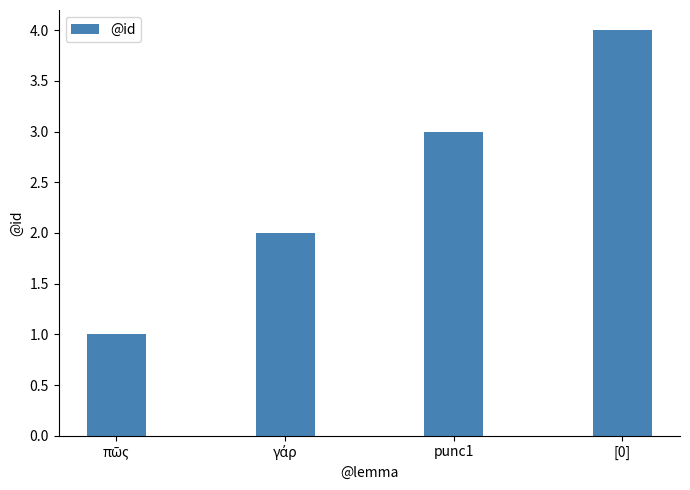

What is the difference between the maximum and minimum values?

3